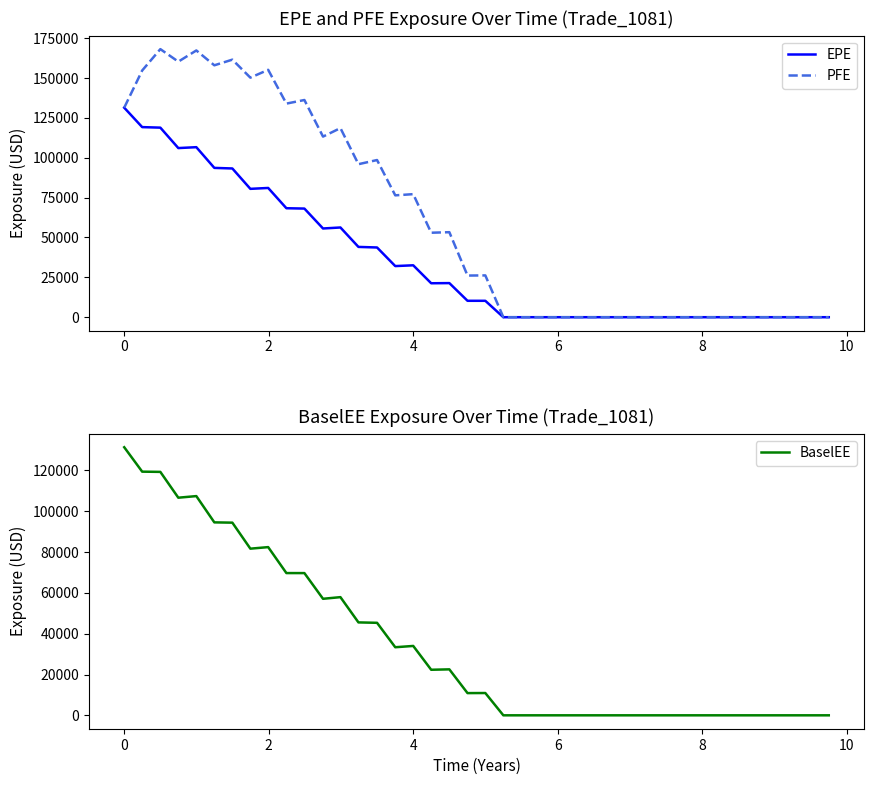

What is the maximum value for PFE?

168079.0